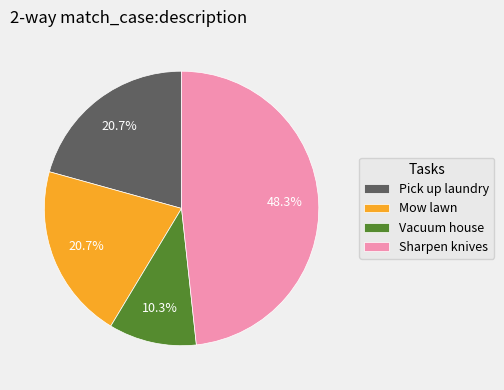

Does Sharpen knives represent more than half of the total?

No